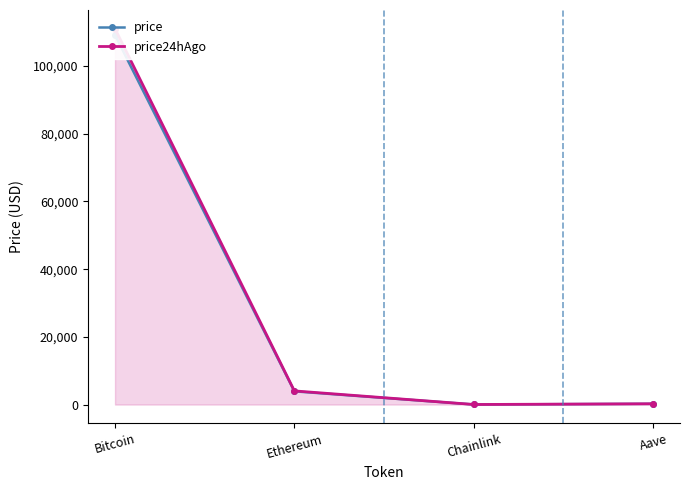

At which label does price24hAgo first exceed 4034?

Bitcoin